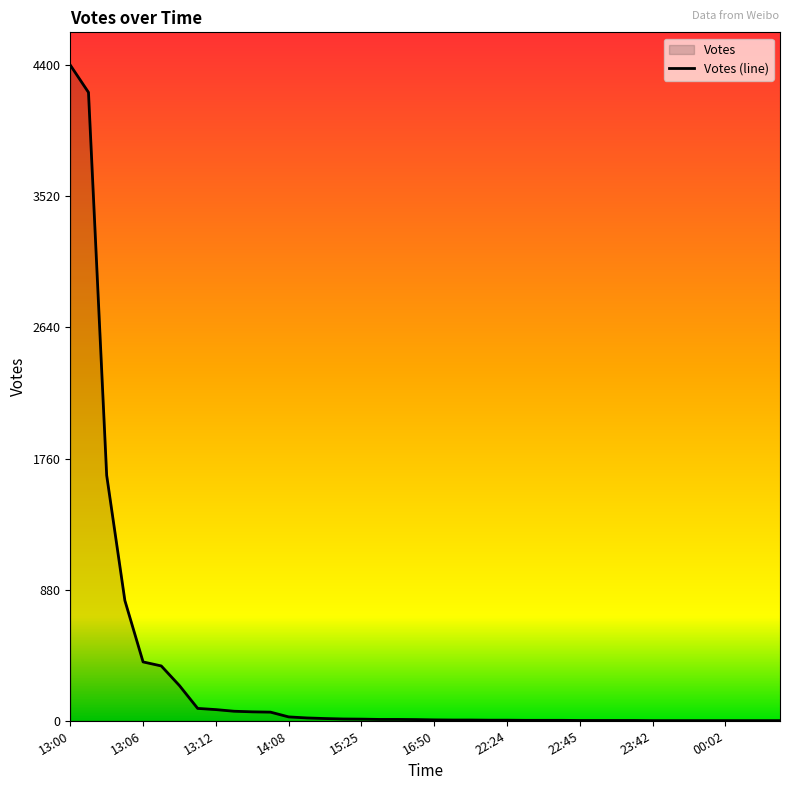

Read the value at 2019-09-15 13:37.

60